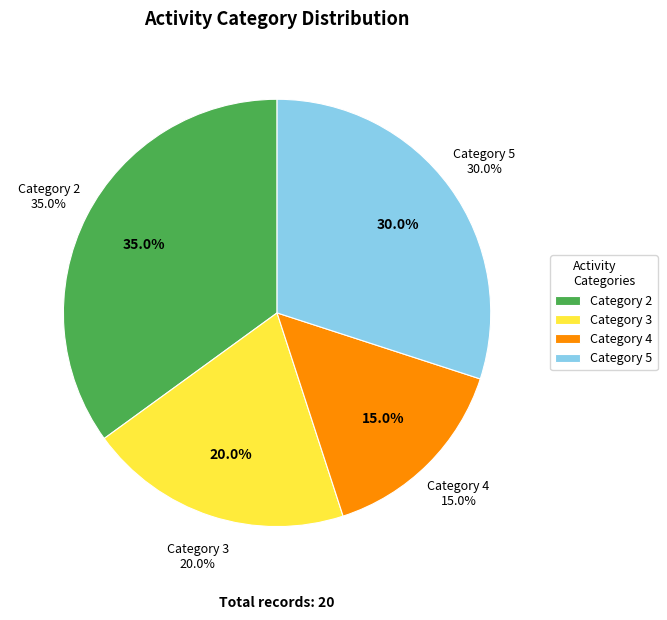

Is the sum of 5 and 2 greater than half?

Yes